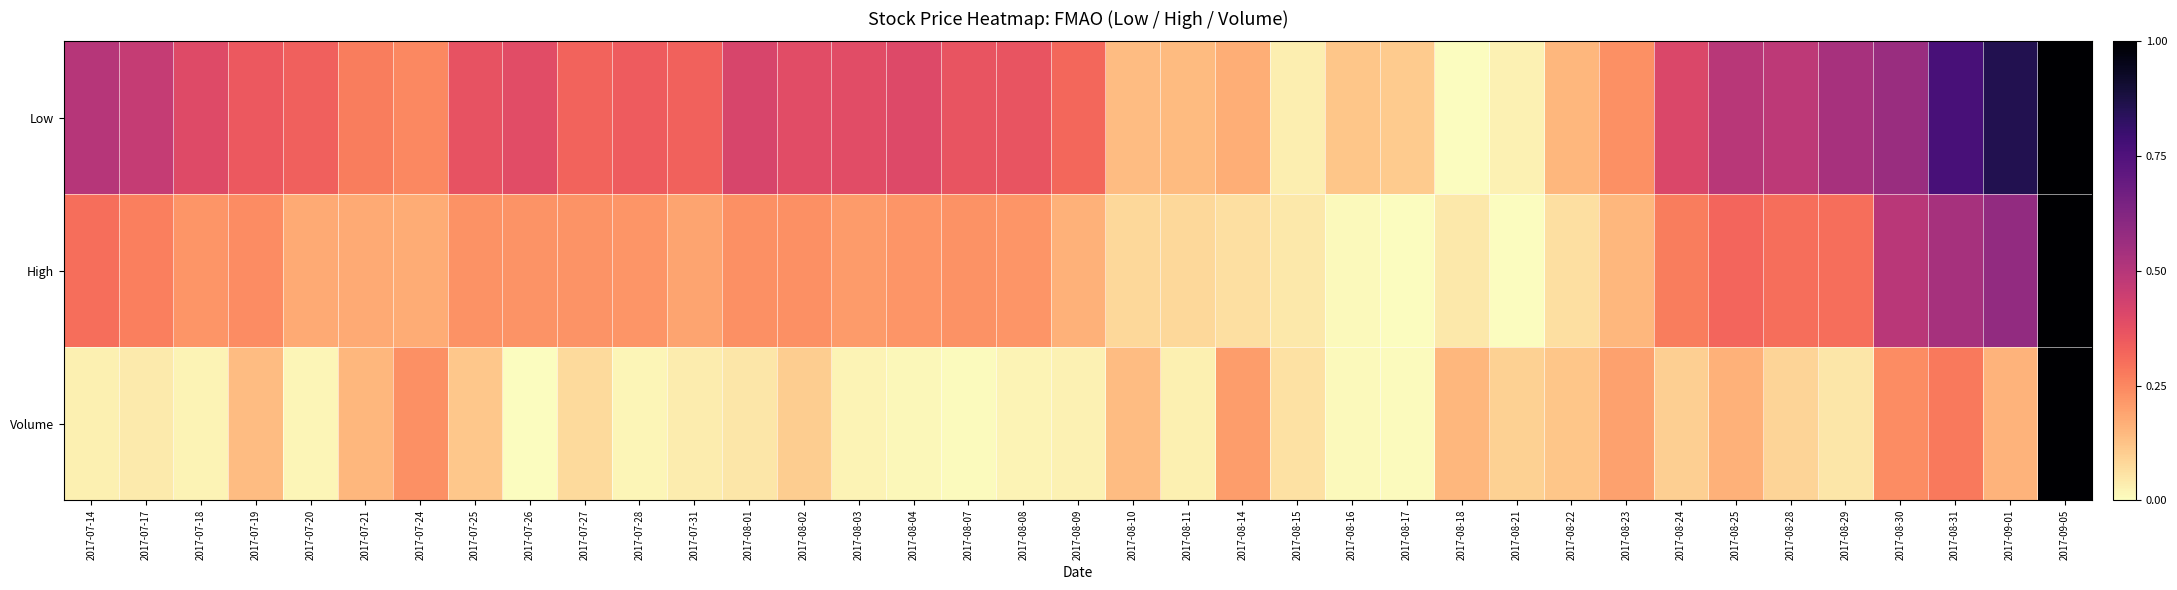

What is the total value across all series at 2017-07-18?

0.6